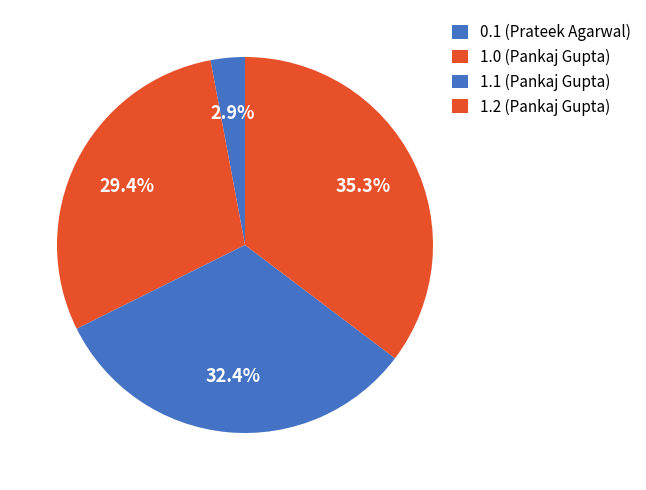

How many segments does this pie chart have?

4